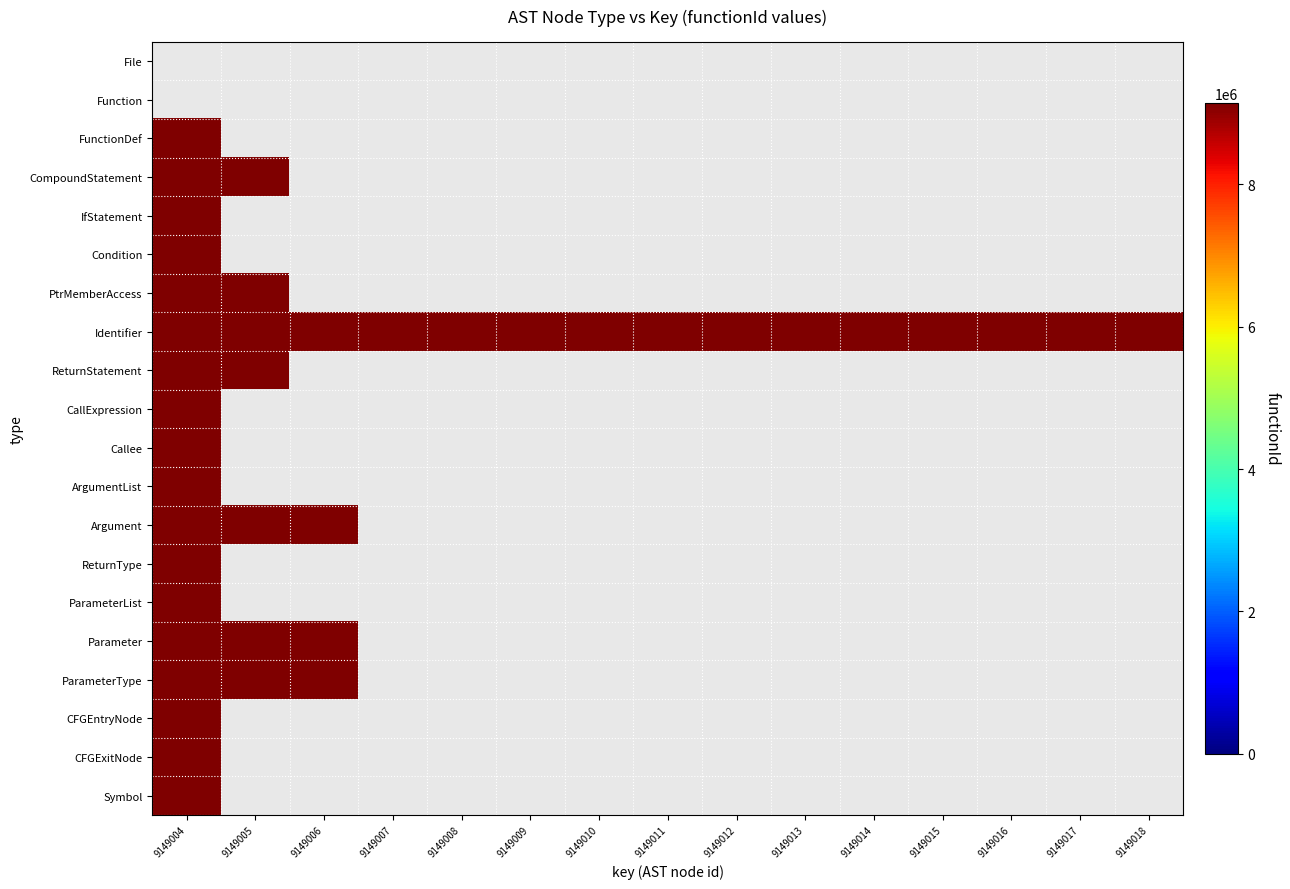

Rank the series by their maximum value, from lowest to highest.

File, Function, FunctionDef, CompoundStatement, IfStatement, Condition, PtrMemberAccess, Identifier, ReturnStatement, CallExpression, Callee, ArgumentList, Argument, ReturnType, ParameterList, Parameter, ParameterType, CFGEntryNode, CFGExitNode, Symbol